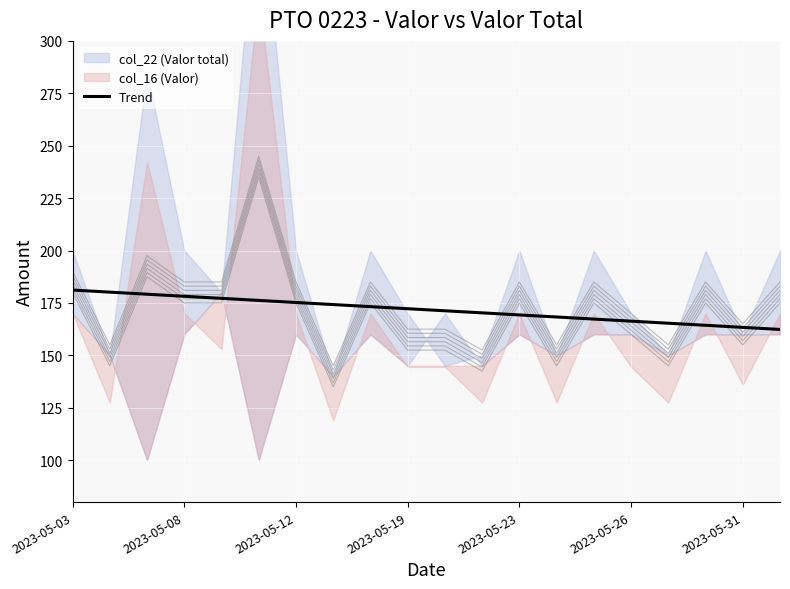

The value of Trend at 2023-05-26 is 166.3. True or false?

True